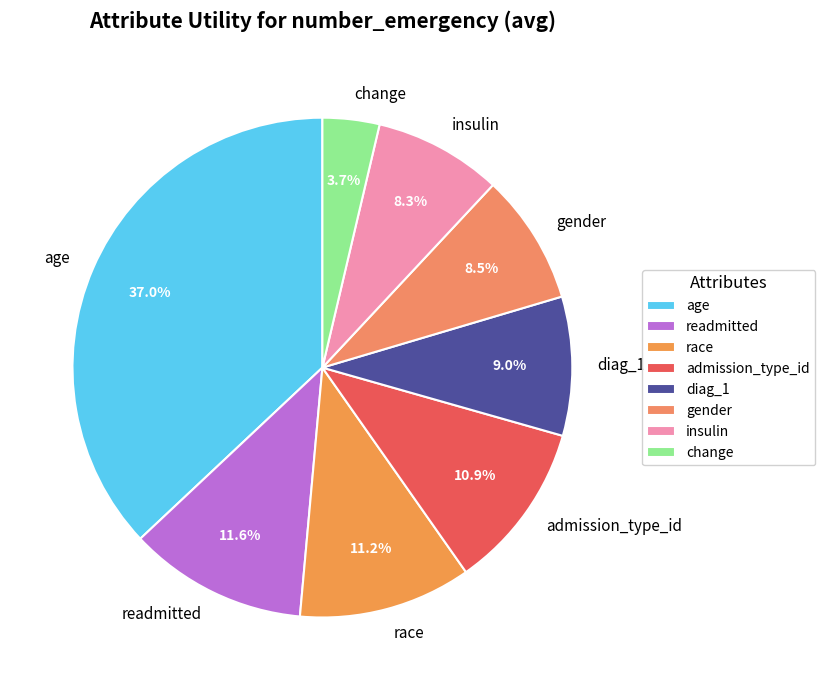

How many slices are in this pie chart?

8